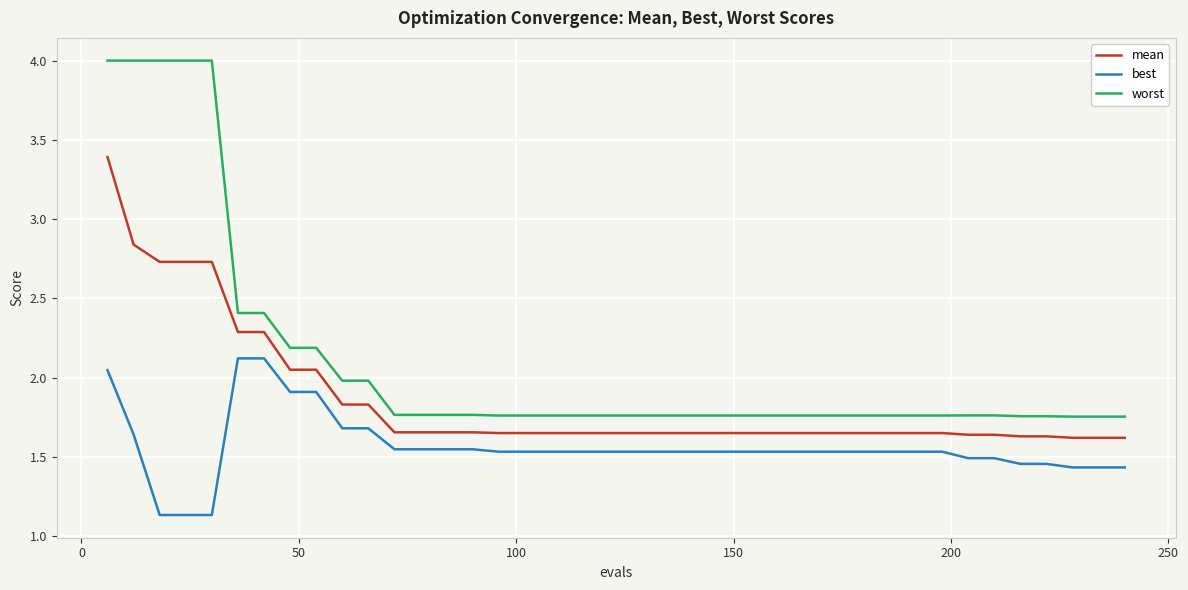

Rank the series by their maximum value, from lowest to highest.

best, mean, worst